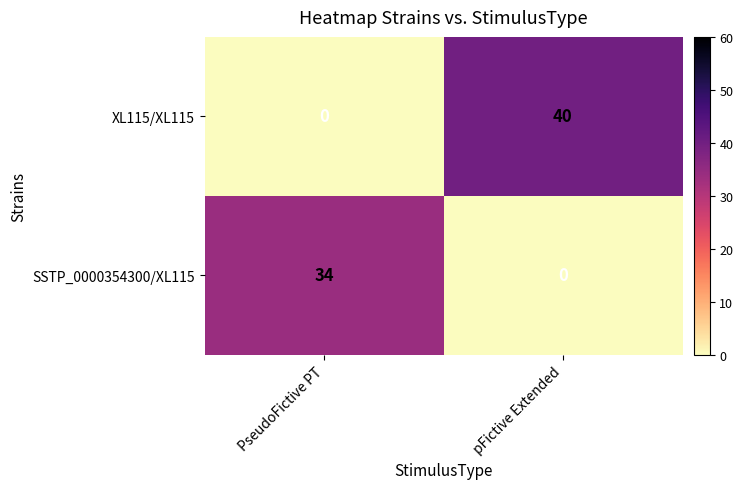

True or false: SSTP_0000354300/XL115 has a value of 34 at PseudoFictive PT.

True